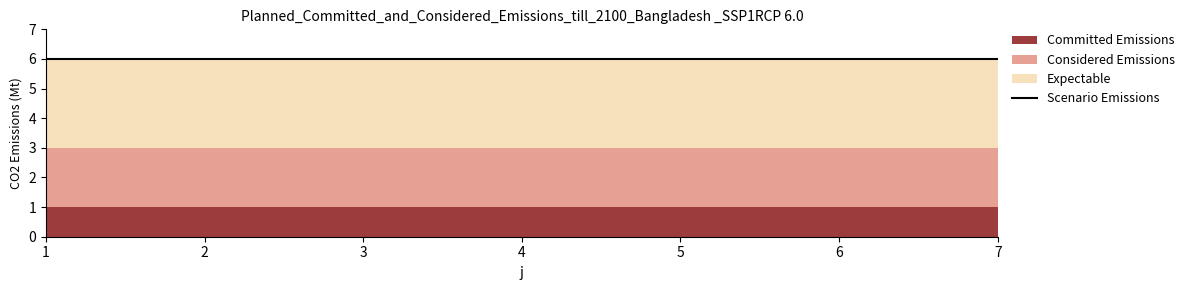

What is the minimum value for rho?

1